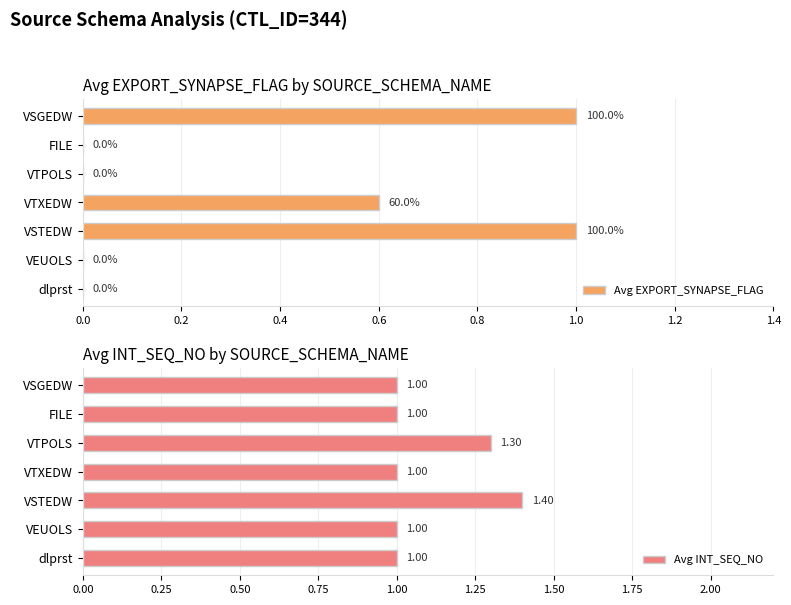

What is the sum of all Avg INT_SEQ_NO values?

7.7